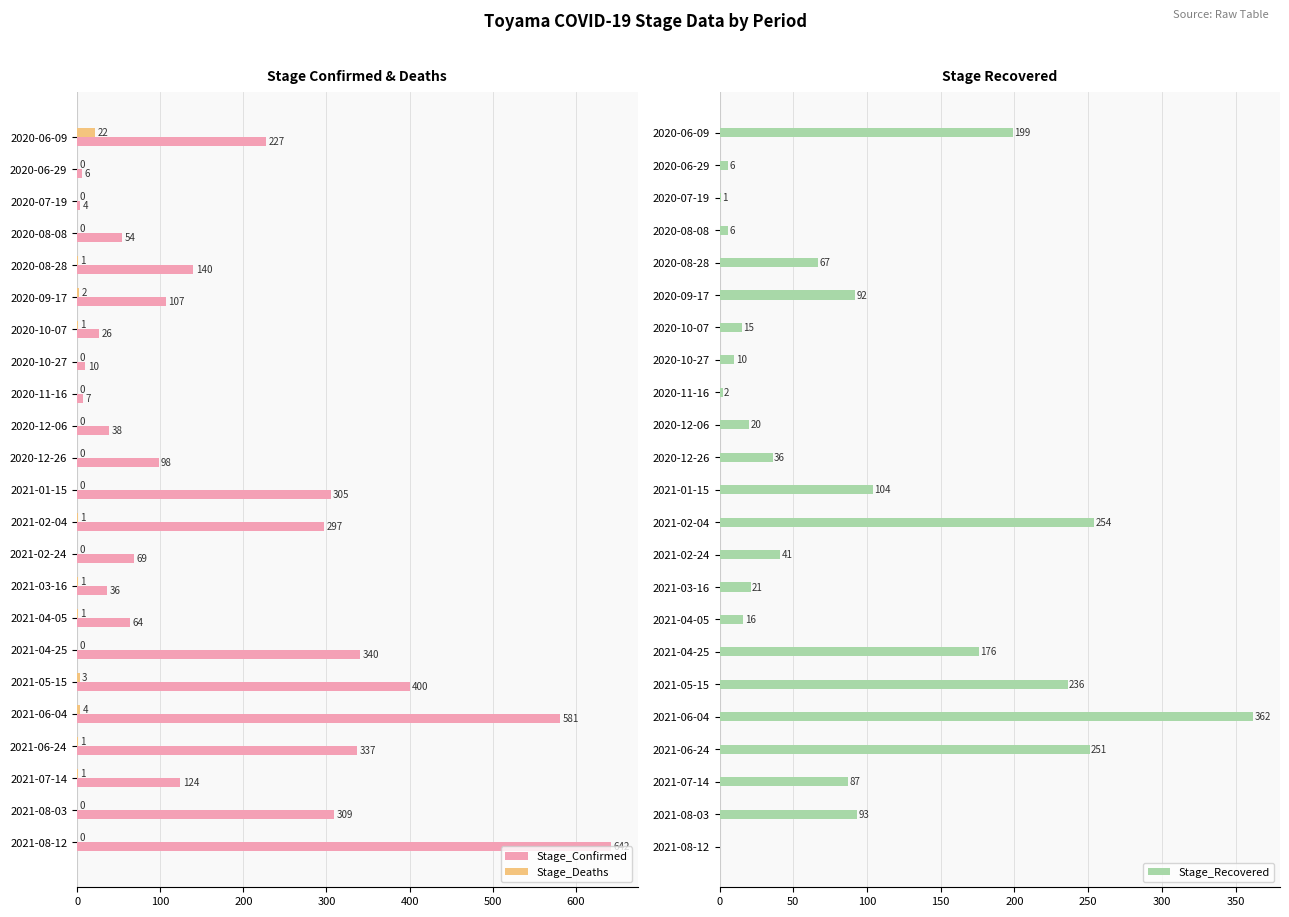

At which label is Stage_Deaths closest to 11?

2021-06-04